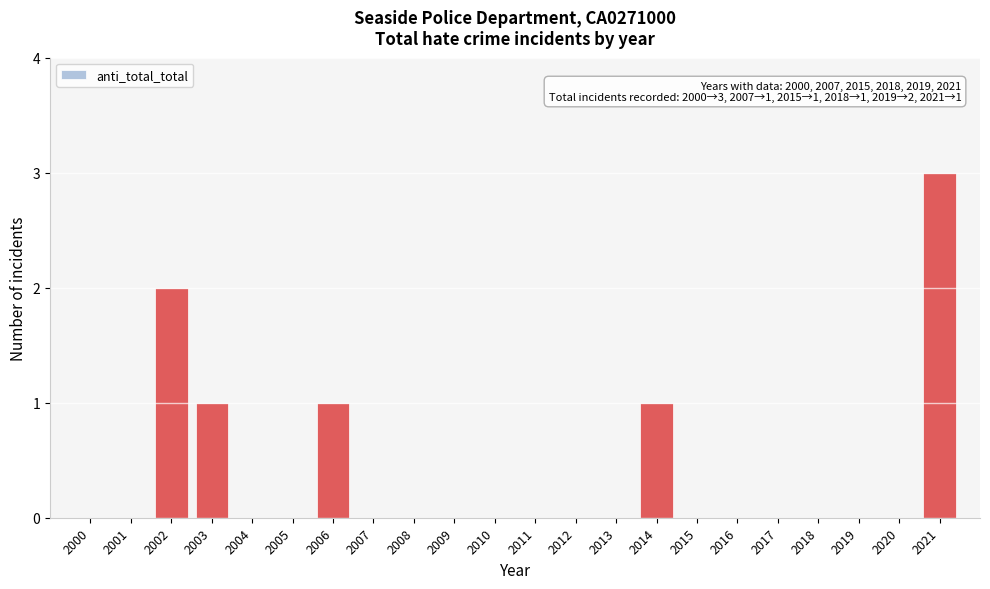

Reading left to right, extract all data points from this chart.

2000=0	2001=0	2002=2	2003=1	2004=0	2005=0	2006=1	2007=0	2008=0	2009=0	2010=0	2011=0	2012=0	2013=0	2014=1	2015=0	2016=0	2017=0	2018=0	2019=0	2020=0	2021=3